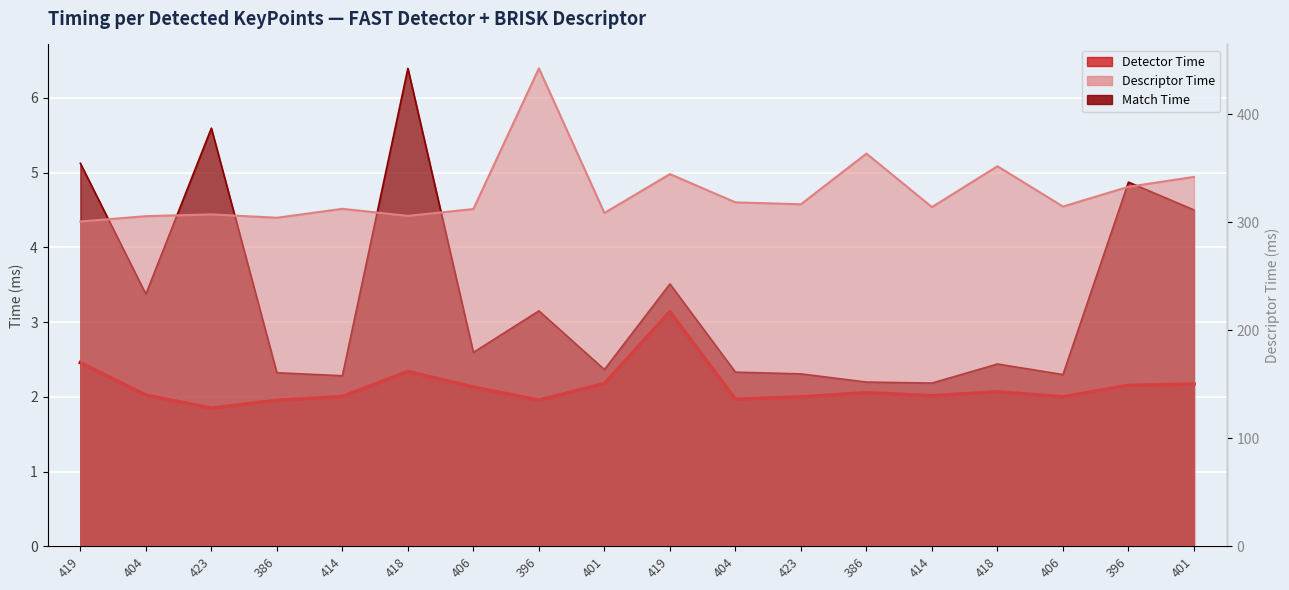

At 396, list the series in order from smallest to largest.

Detector Time, Match Time, Descriptor Time